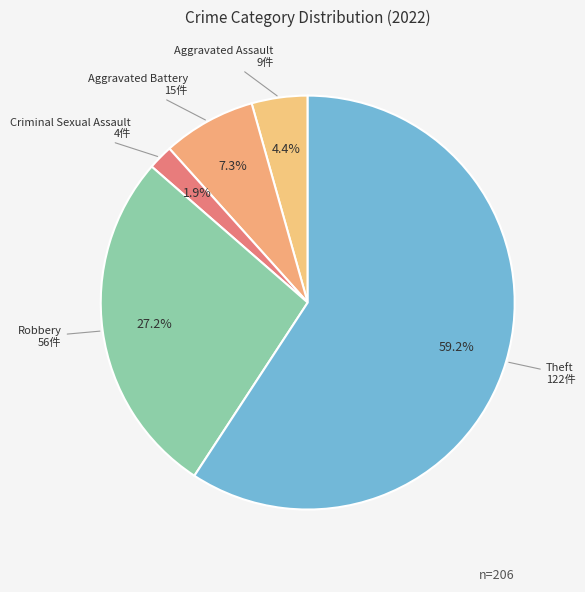

How much of the chart is everything except Robbery?

72.8%